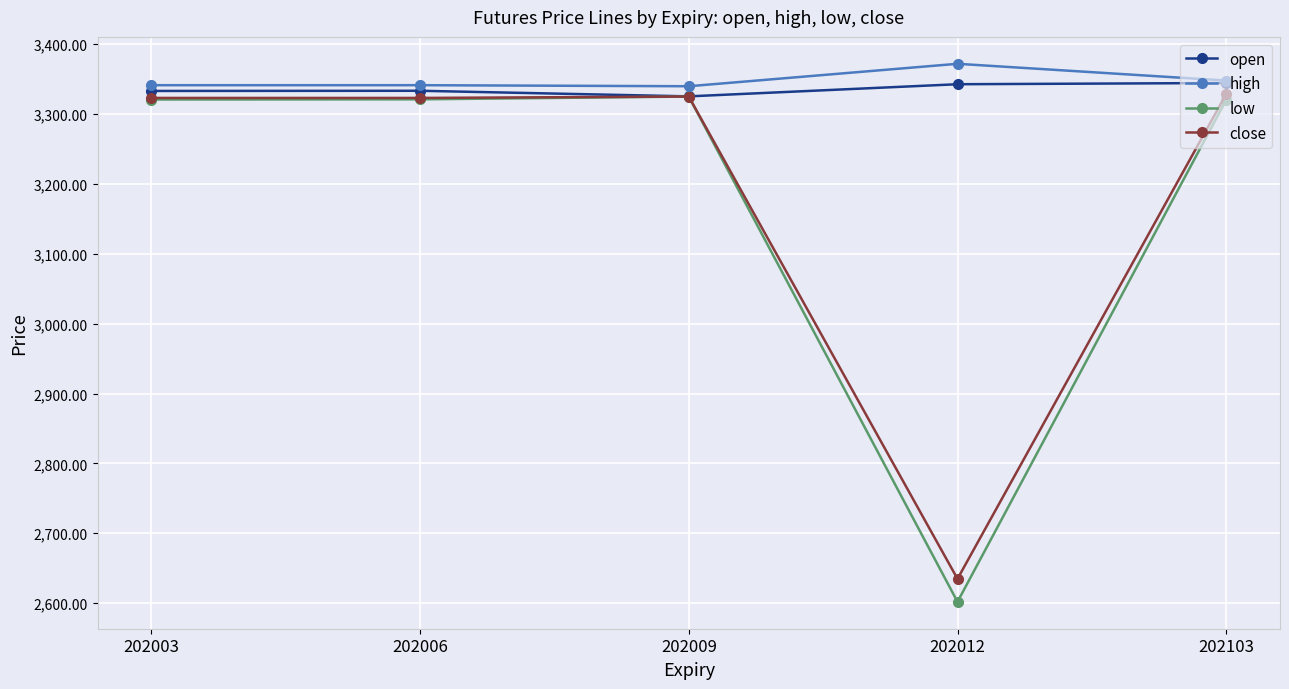

Is the value of low at 202012 greater than the value of high at 202103?

No